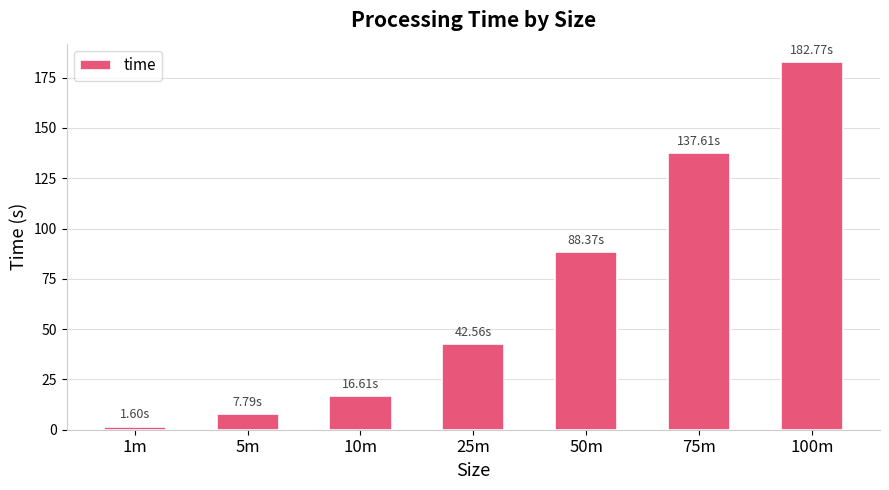

How many series are shown in this chart?

1